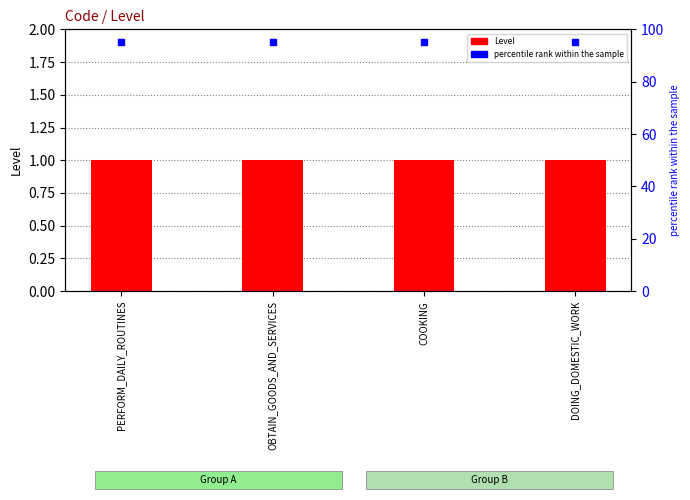

At which category is the sum across all series the highest?

PERFORM_DAILY_ROUTINES